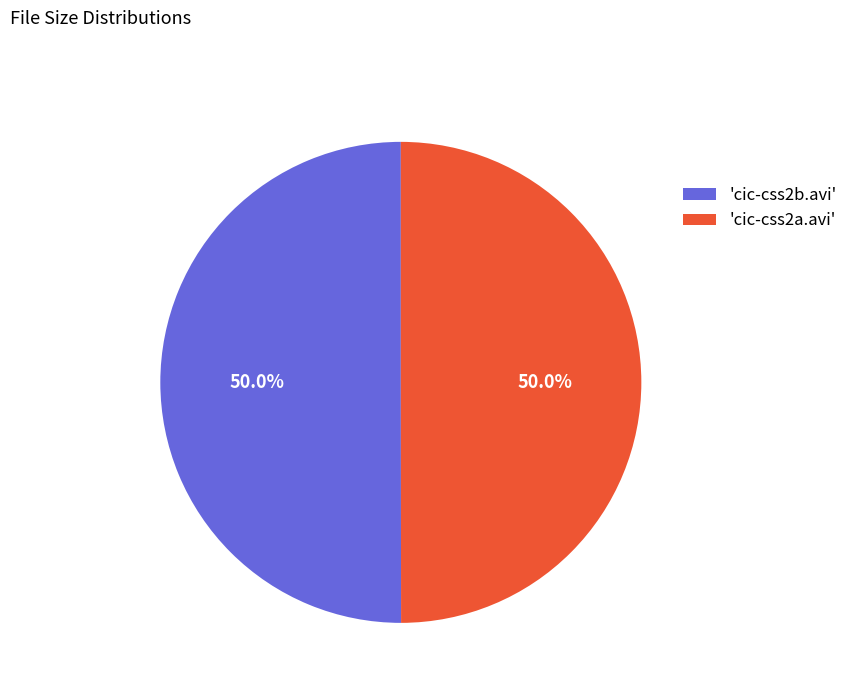

How much of the chart is everything except 'cic-css2b.avi'?

50.0%